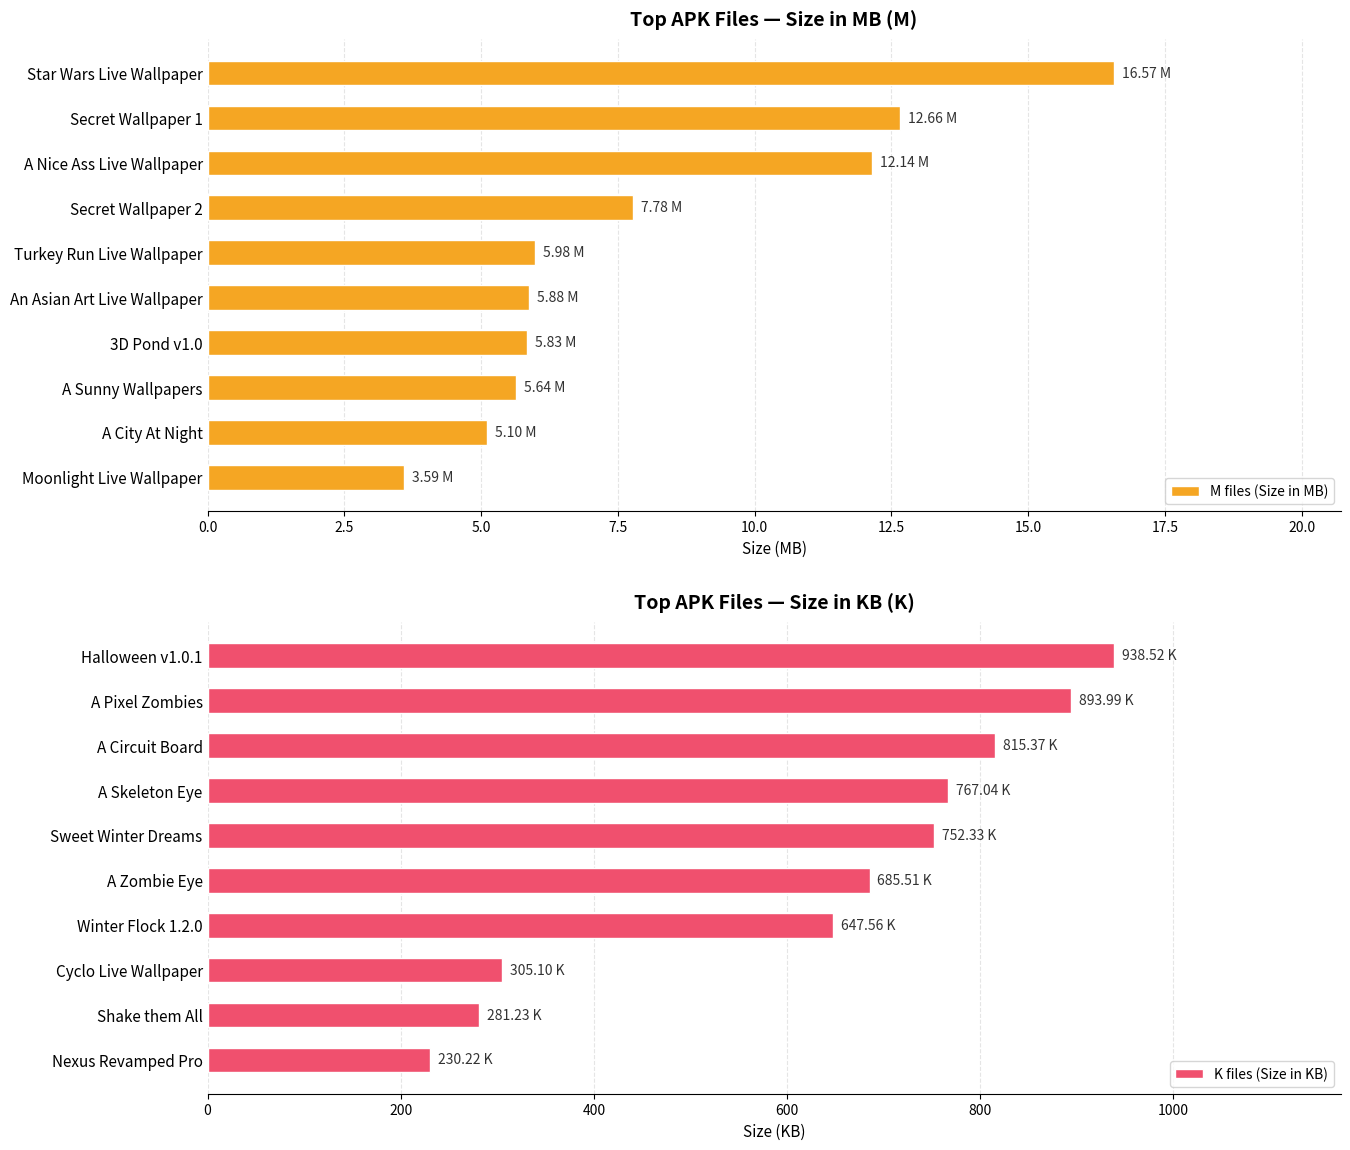

Which category has the highest value in the M files (Size in MB) series?

Star Wars Live Wallpaper